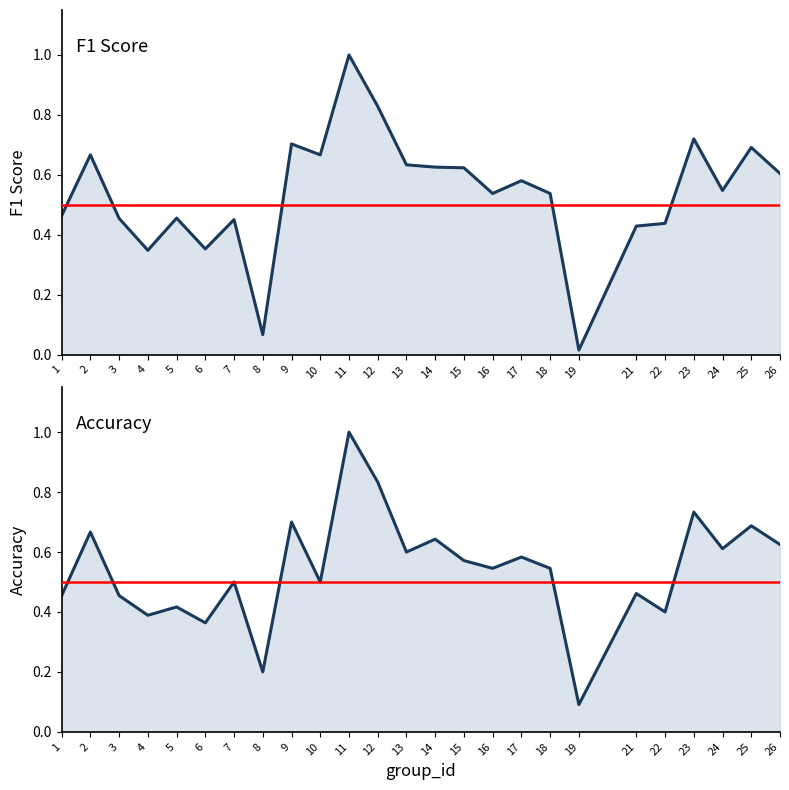

What is the highest value of the f1 series?

1.0